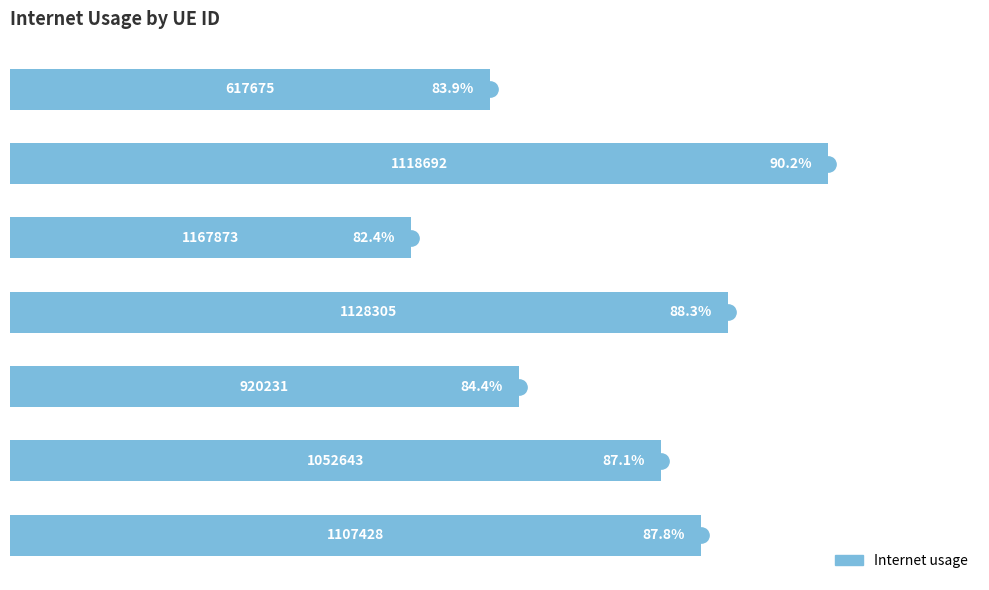

What is the smallest value displayed?

0.8